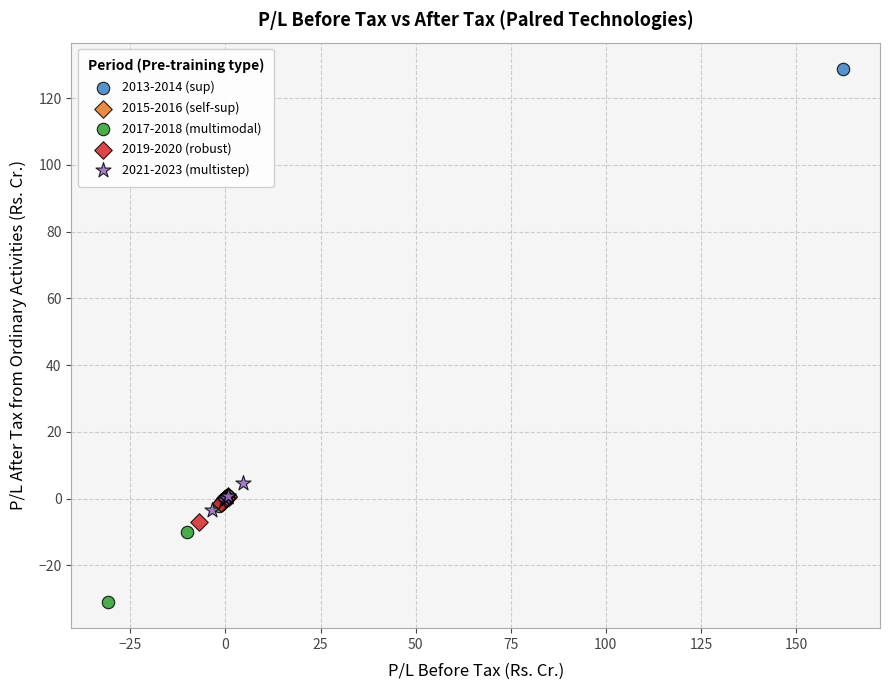

Which series reaches the maximum Y coordinate?

2013-2014 (sup)